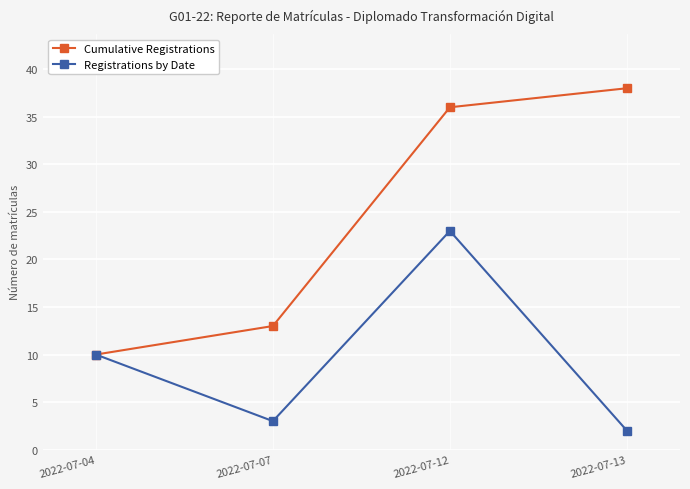

Between 2022-07-04 and 2022-07-12, which series saw the biggest shift?

Cumulative Registrations